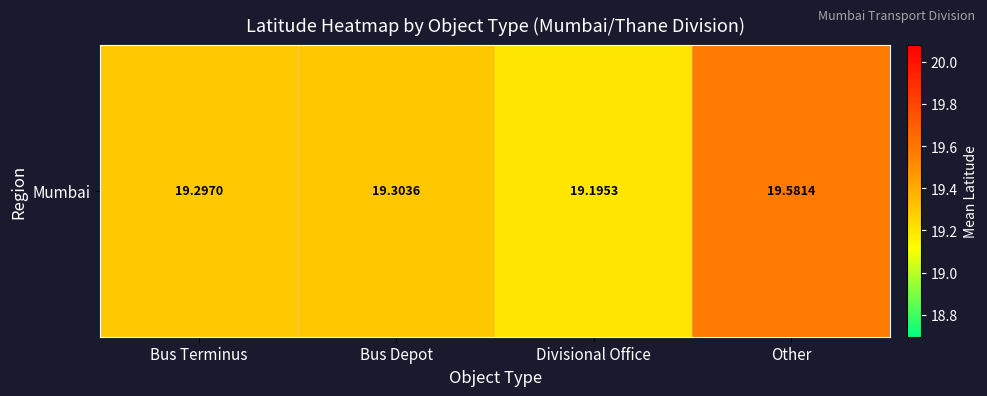

How many categories are shown in the chart?

4